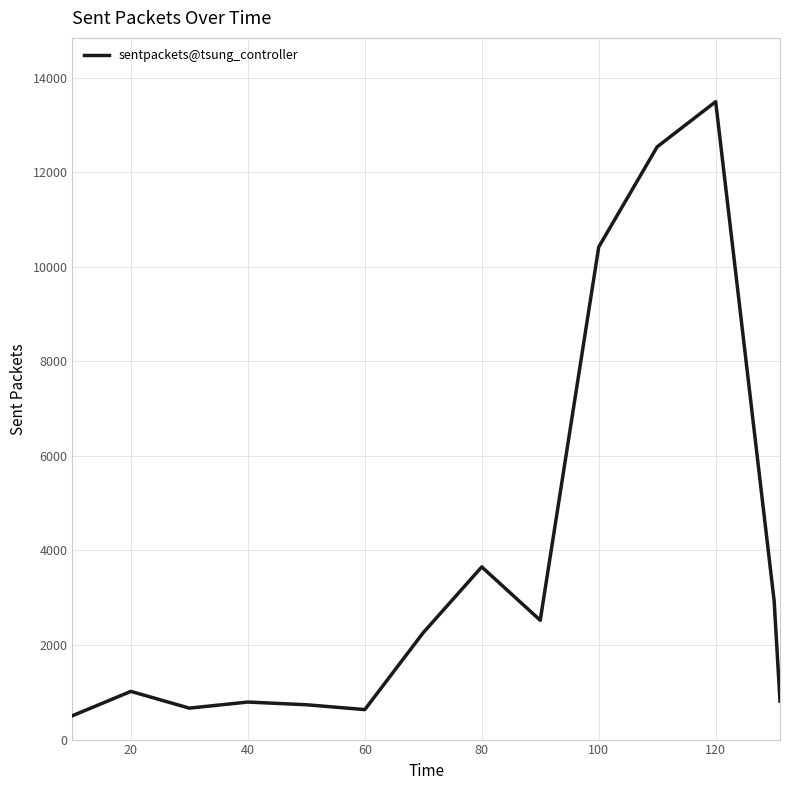

What is the greatest value displayed?

13491